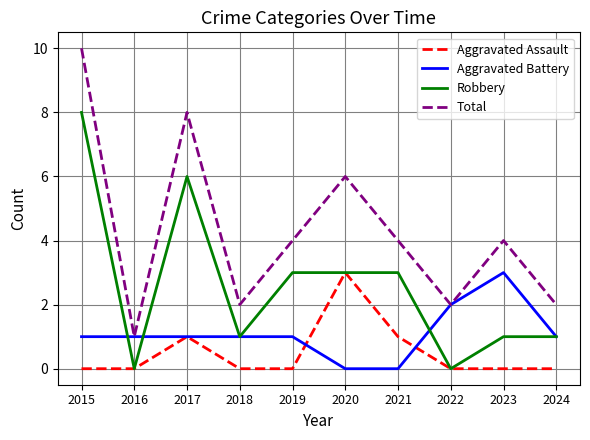

List the series in order of their overall mean, lowest first.

Aggravated Assault, Aggravated Battery, Robbery, Total